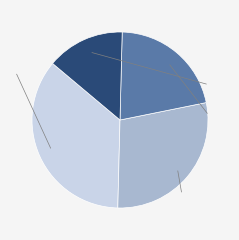

Is there any slice that represents more than half of the pie?

No